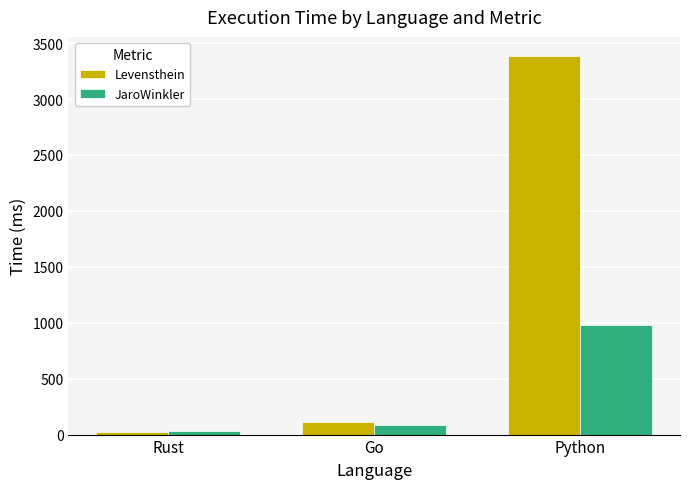

What is the label of the 1st bar from the right?

Python